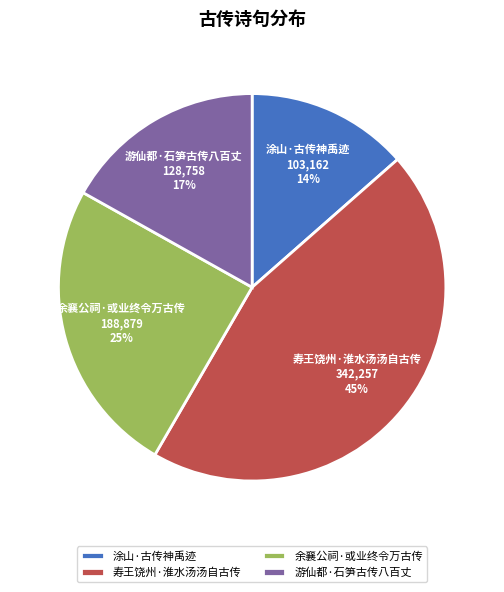

Is there any slice that represents more than half of the pie?

No